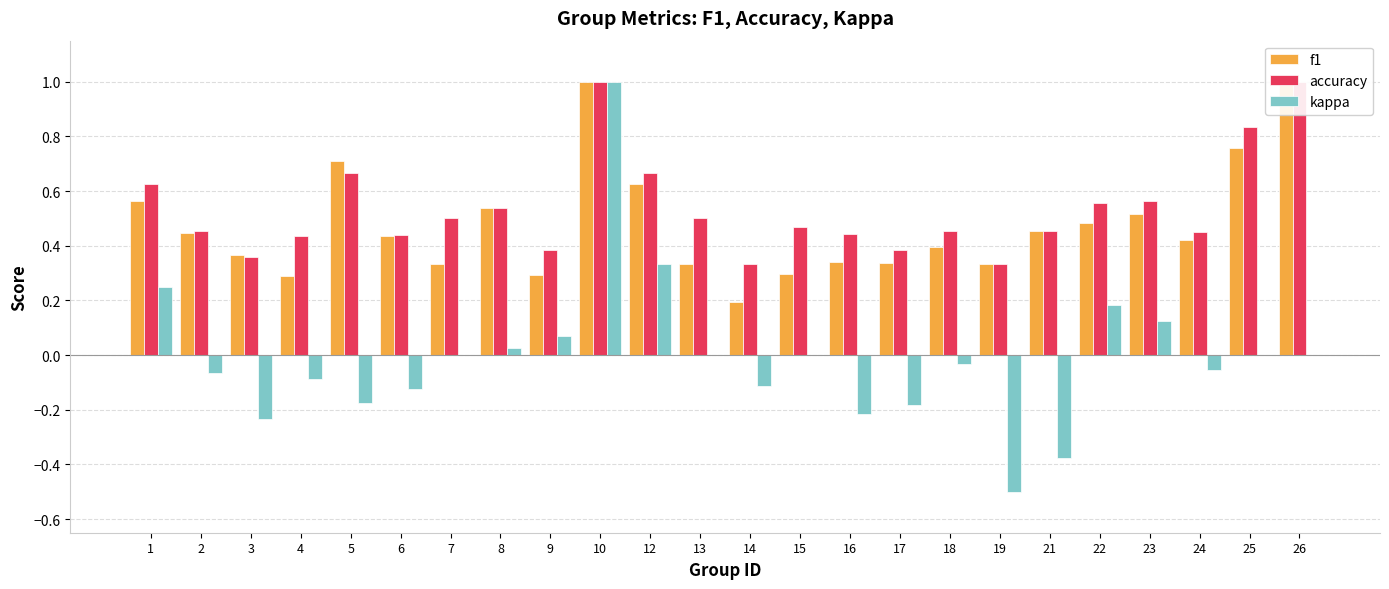

What is the difference between the maximum and minimum values in the kappa series?

1.5